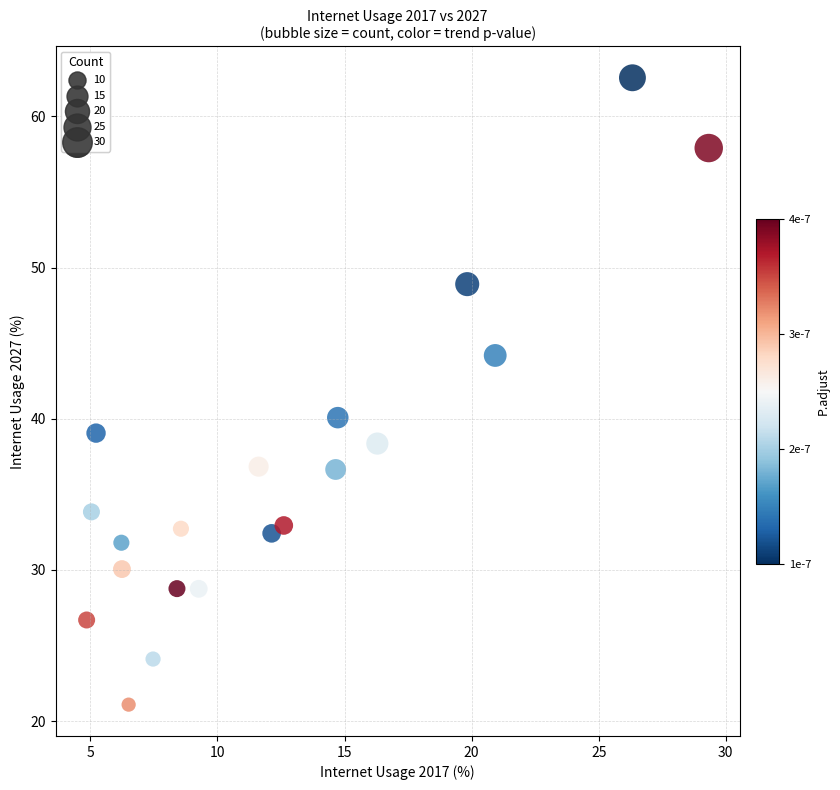

What Y value in the scatter plot is closest to 41?

40.1